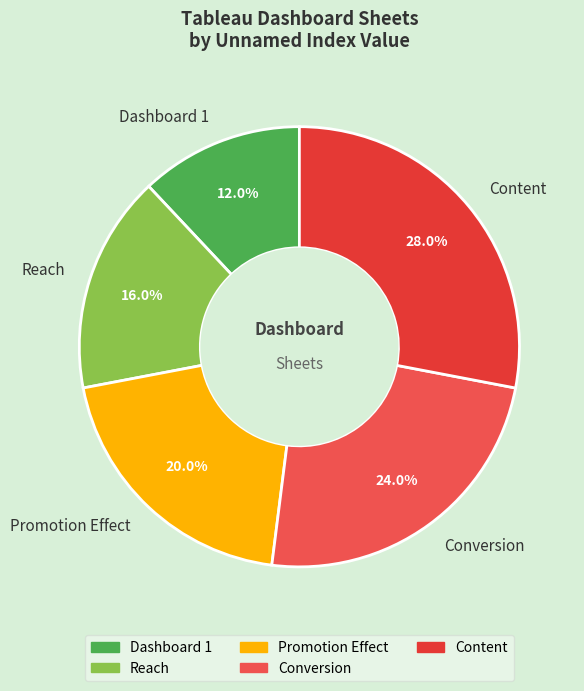

What is the total percentage of Conversion and Reach?

40.0%